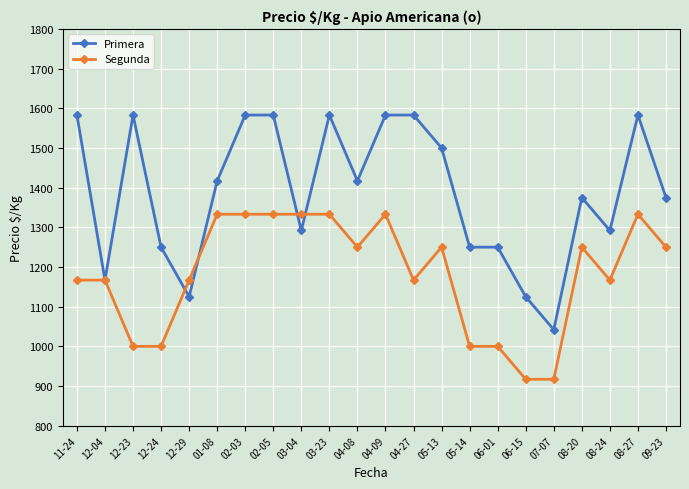

Which series changed the most between 08-27 and 09-23?

Primera